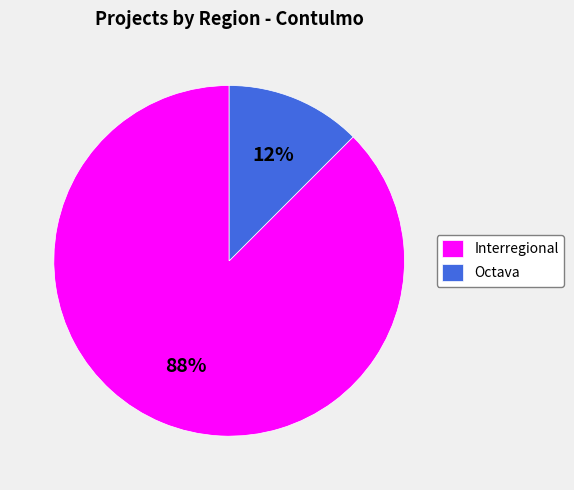

Approximately how many times larger is the value at Octava compared to Interregional?

0.1